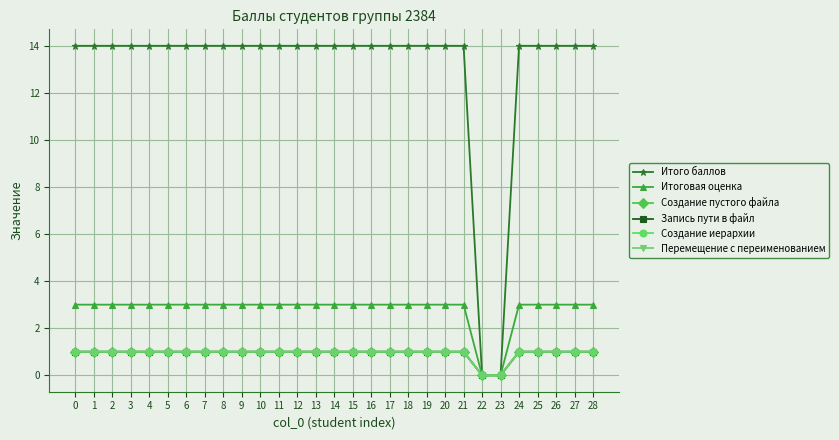

Does the chart have visible grid lines?

Yes